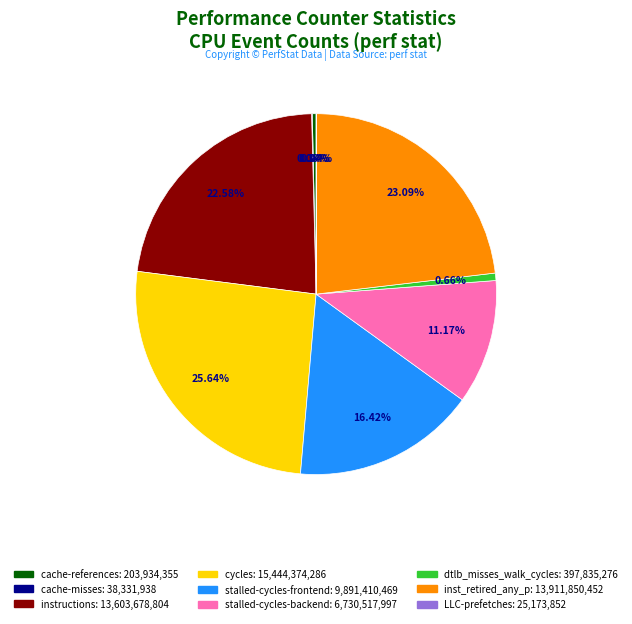

Is there any slice that represents more than half of the pie?

No